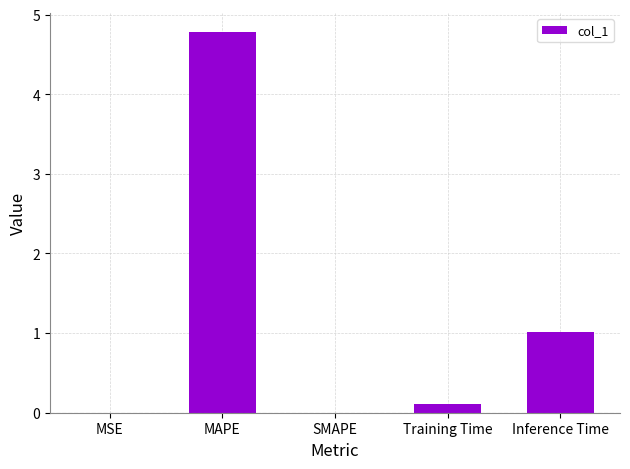

At which label is the value closest to 2?

Inference Time